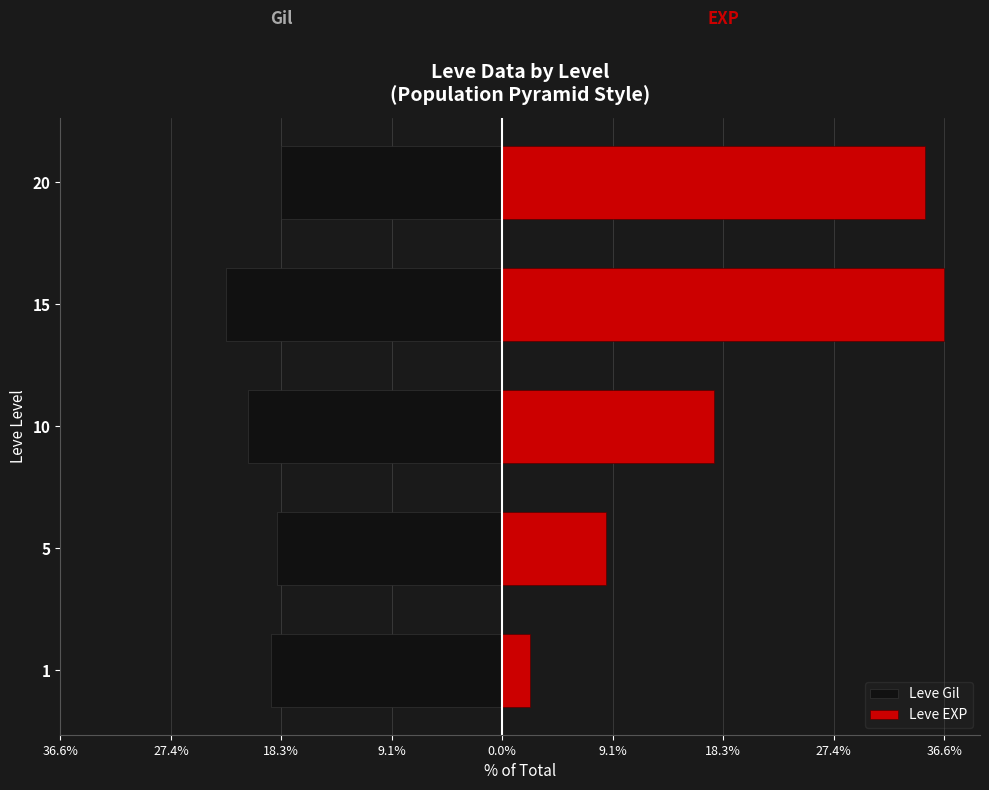

What is the average value of the Leve EXP series?

20.0